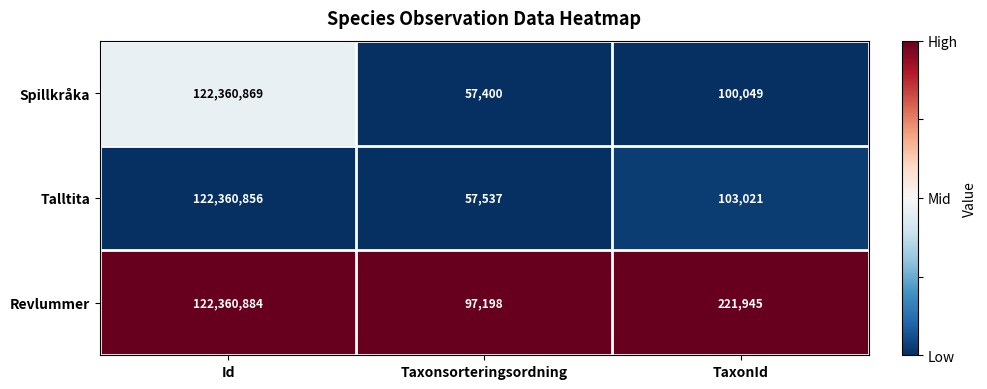

What is the total value across all series at Id?

367082609